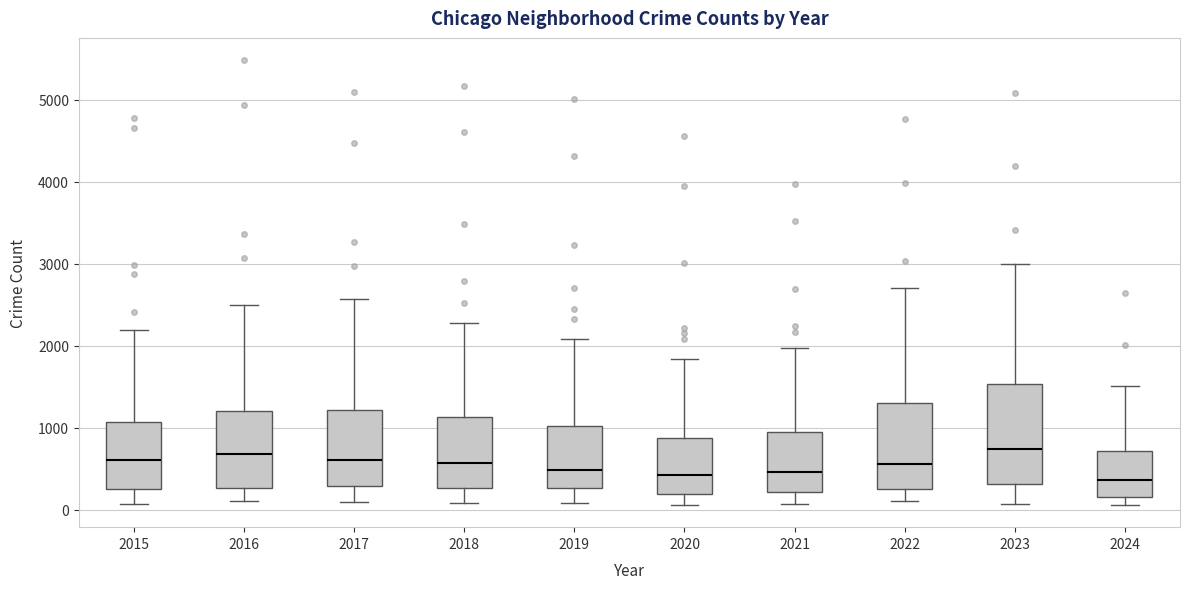

Comparing the boxes themselves (not the whiskers), which one is the tallest?

2023